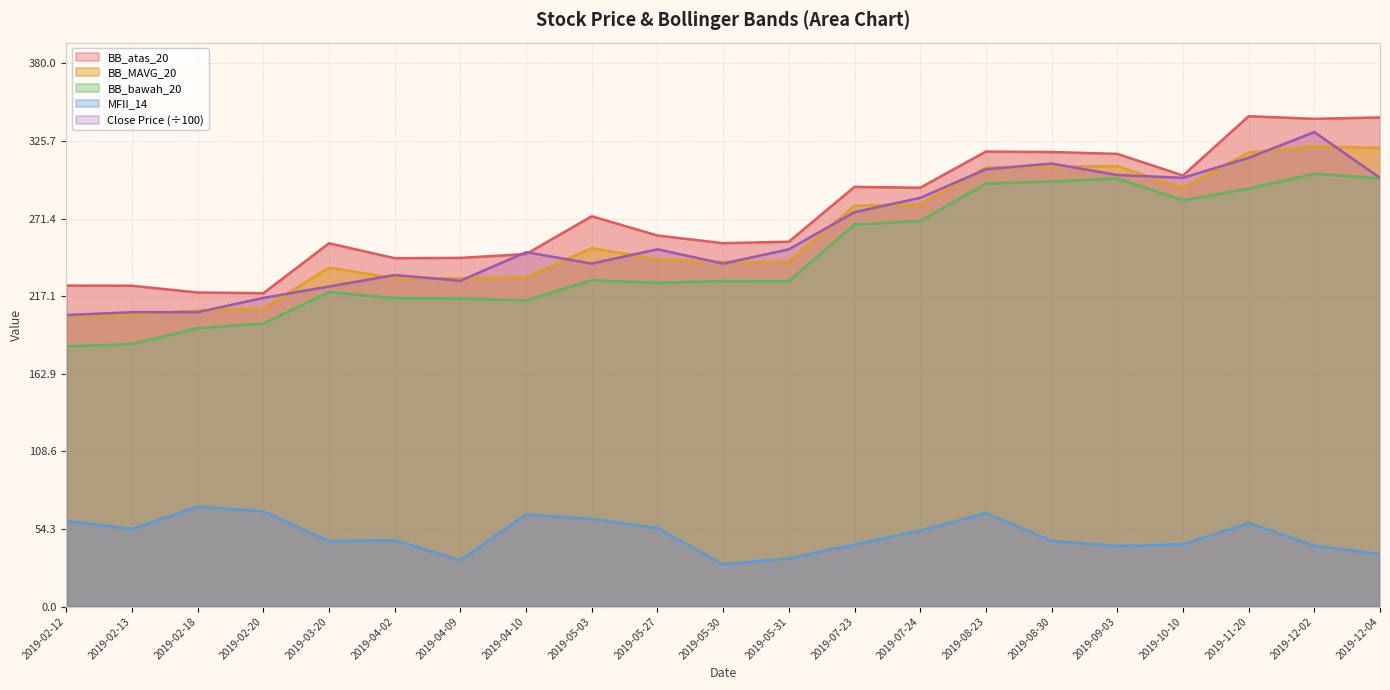

What is the average value of the Close Price series?

260.5